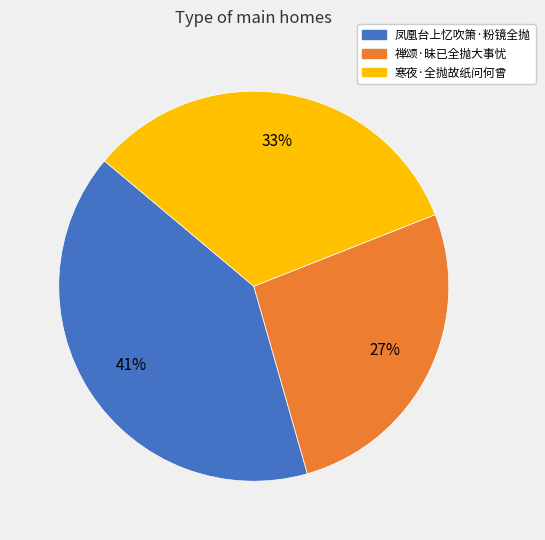

True or false: 凤凰台上忆吹箫·粉镜全抛 accounts for 31% of the total.

False